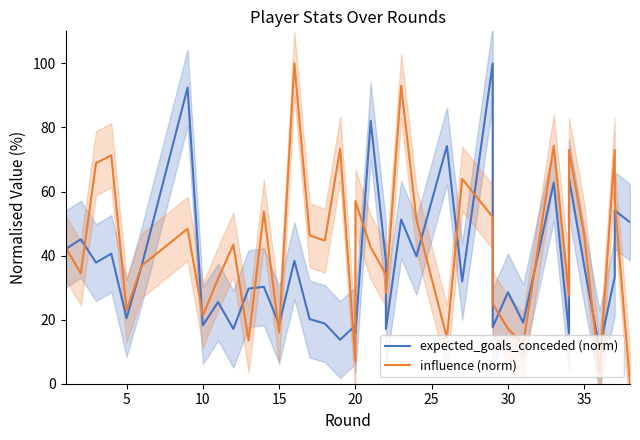

True or false: expected_goals_conceded (norm) has a value of 21.3 at 5.

False